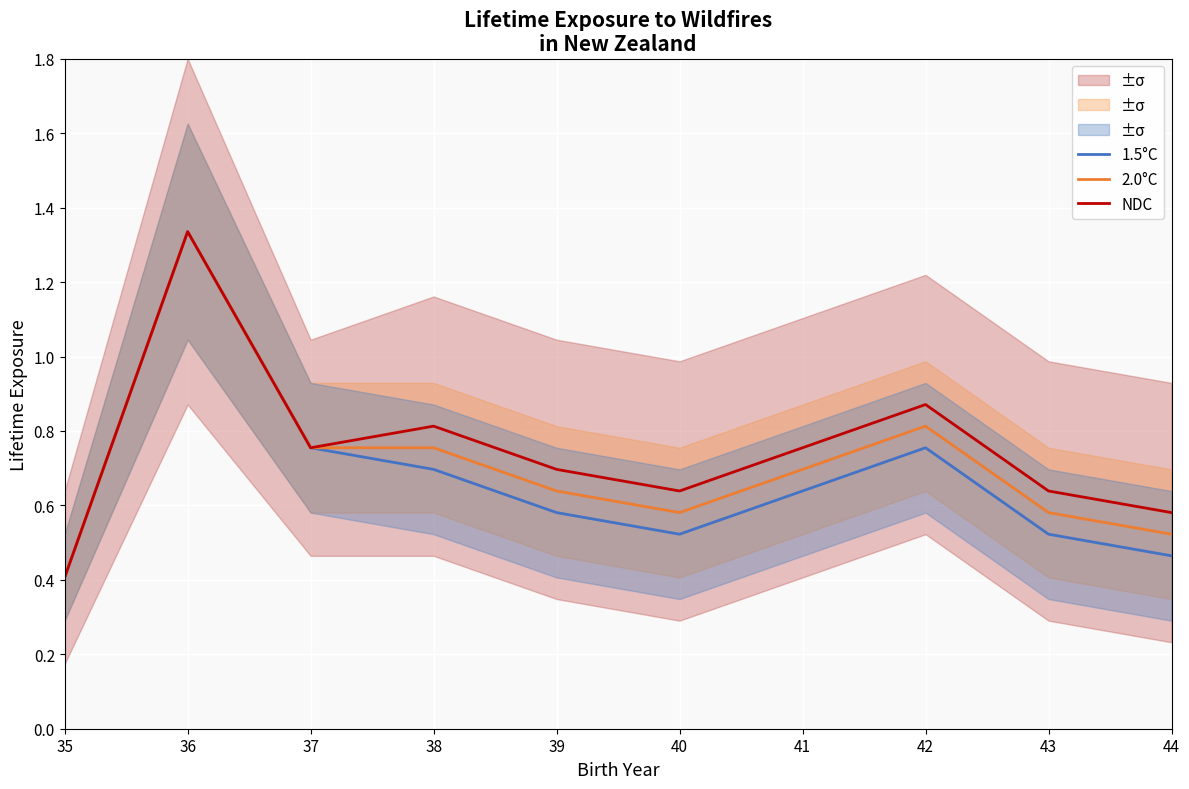

Rank the series by their maximum value, from highest to lowest.

1.5°C, 2.0°C, NDC